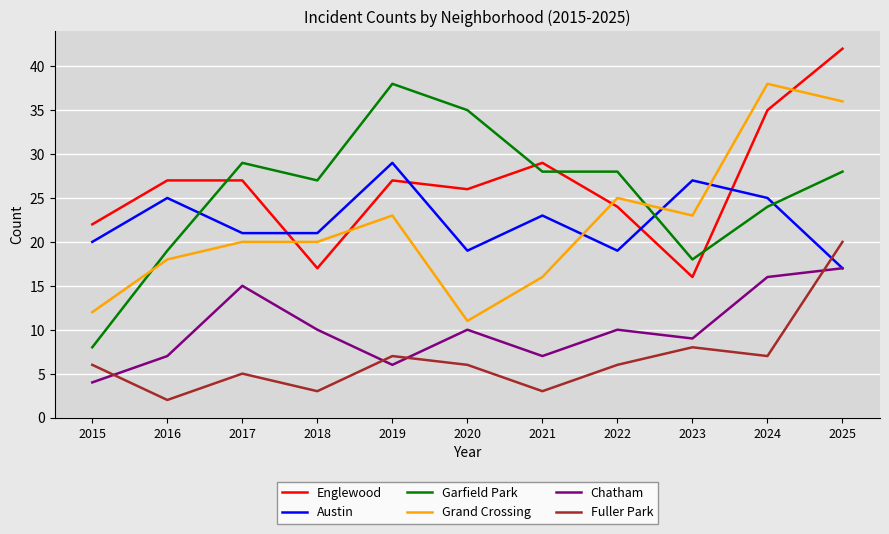

After their last crossing, which series has the higher values: Grand Crossing or Englewood?

Englewood